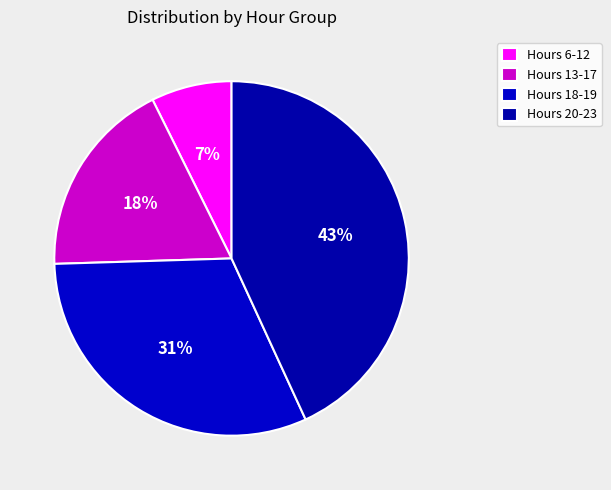

Count the number of slices in the pie.

4